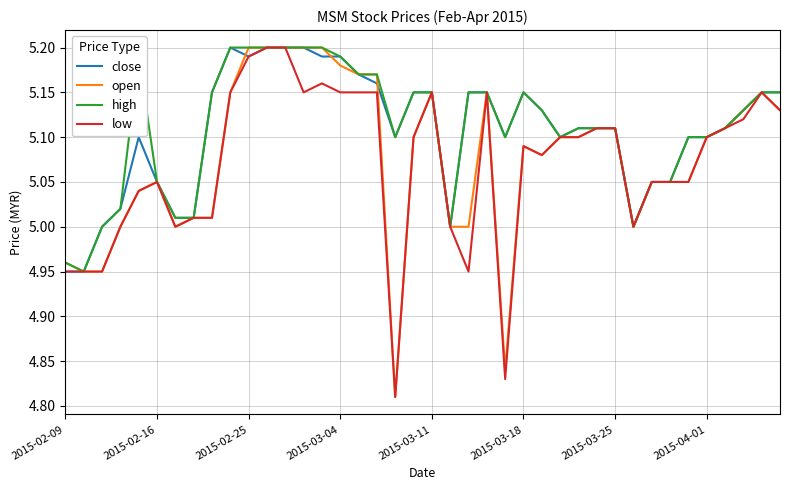

True or false: high and open intersect in this chart.

False